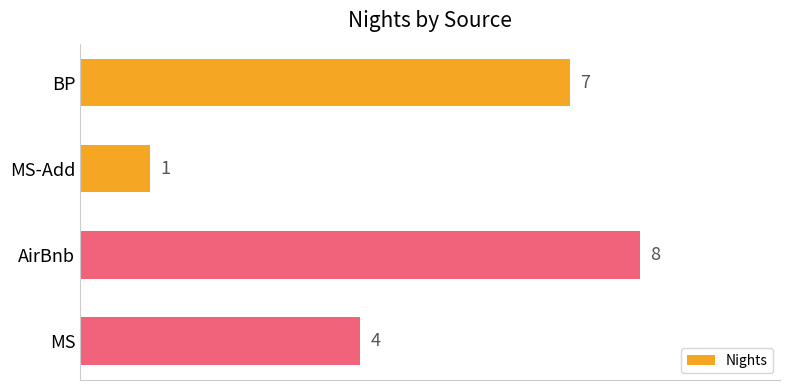

Reading top to bottom, transcribe all the data shown in this chart.

7	1	8	4